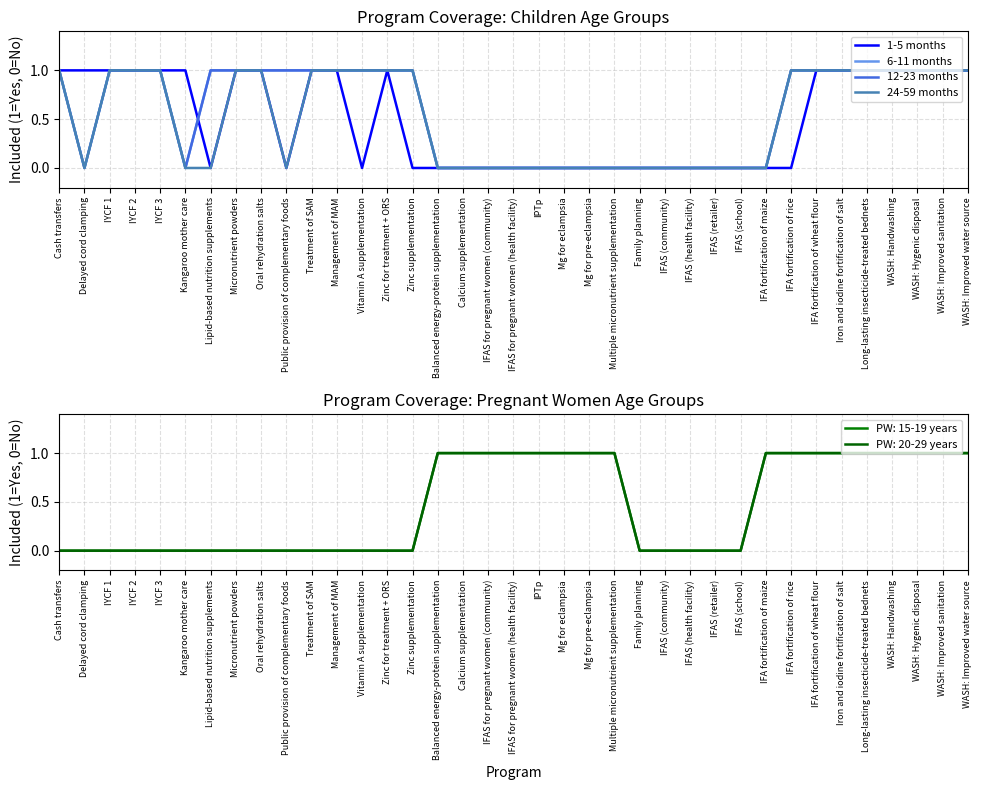

Rank the categories by 24-59 months value from highest to lowest.

Cash transfers, IYCF 1, IYCF 2, IYCF 3, Micronutrient powders, Oral rehydration salts, Treatment of SAM, Management of MAM, Vitamin A supplementation, Zinc for treatment + ORS, Zinc supplementation, IFA fortification of rice, IFA fortification of wheat flour, Iron and iodine fortification of salt, Long-lasting insecticide-treated bednets, WASH: Handwashing, WASH: Hygenic disposal, WASH: Improved sanitation, WASH: Improved water source, Delayed cord clamping, Kangaroo mother care, Lipid-based nutrition supplements, Public provision of complementary foods, Balanced energy-protein supplementation, Calcium supplementation, IFAS for pregnant women (community), IFAS for pregnant women (health facility), IPTp, Mg for eclampsia, Mg for pre-eclampsia, Multiple micronutrient supplementation, Family planning, IFAS (community), IFAS (health facility), IFAS (retailer), IFAS (school), IFA fortification of maize